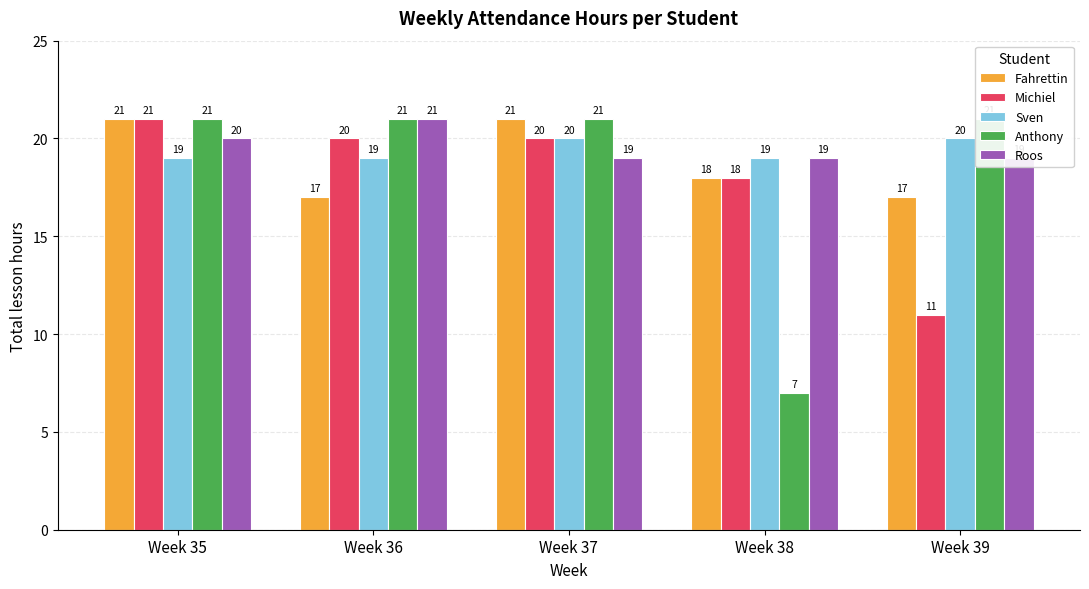

What are all the series names shown in the legend?

Fahrettin, Michiel, Sven, Anthony, Roos